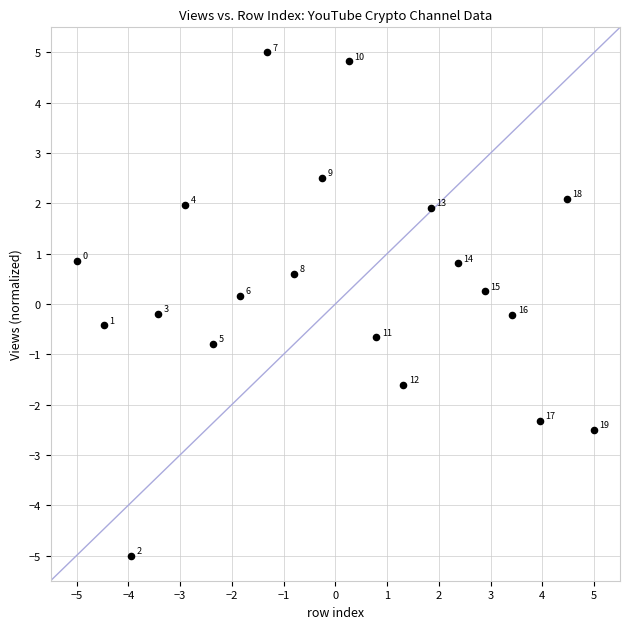

What is the range of Y values (max minus min)?

10.0